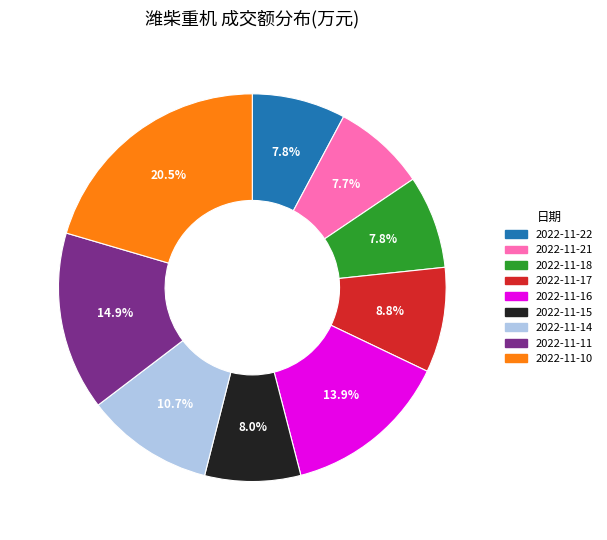

To the nearest percent, what portion does 2022-11-21 represent?

8%